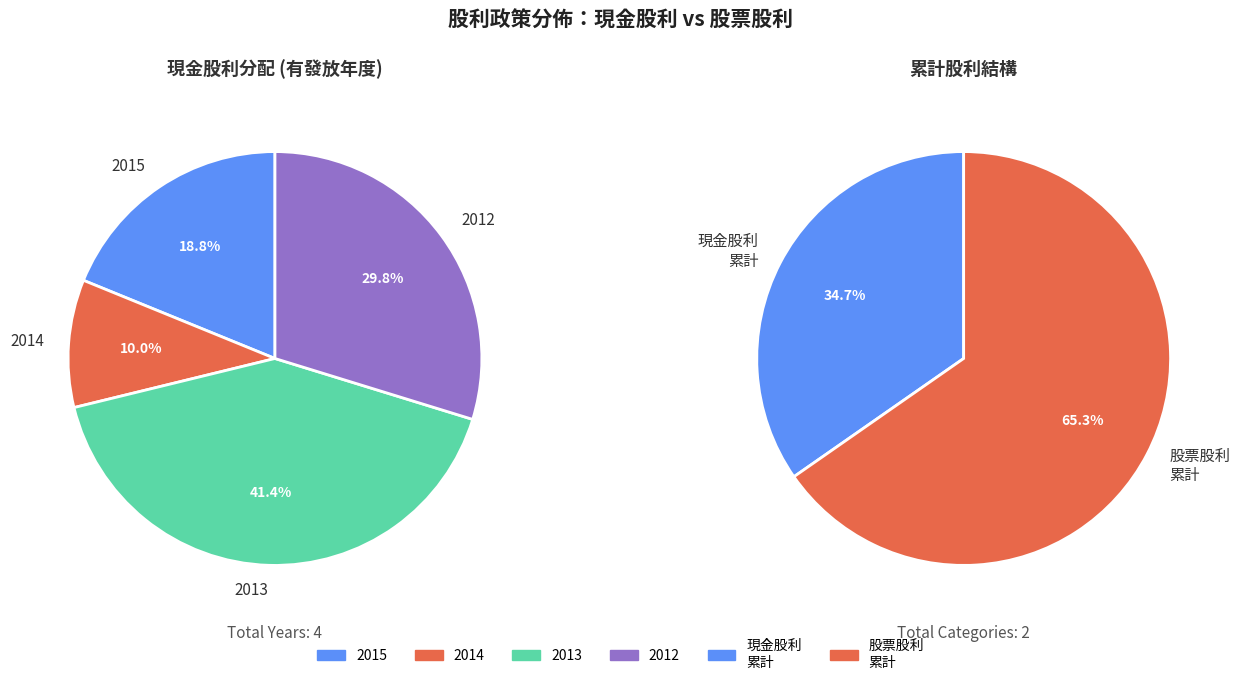

Which series has the widest spread of values?

股票股利